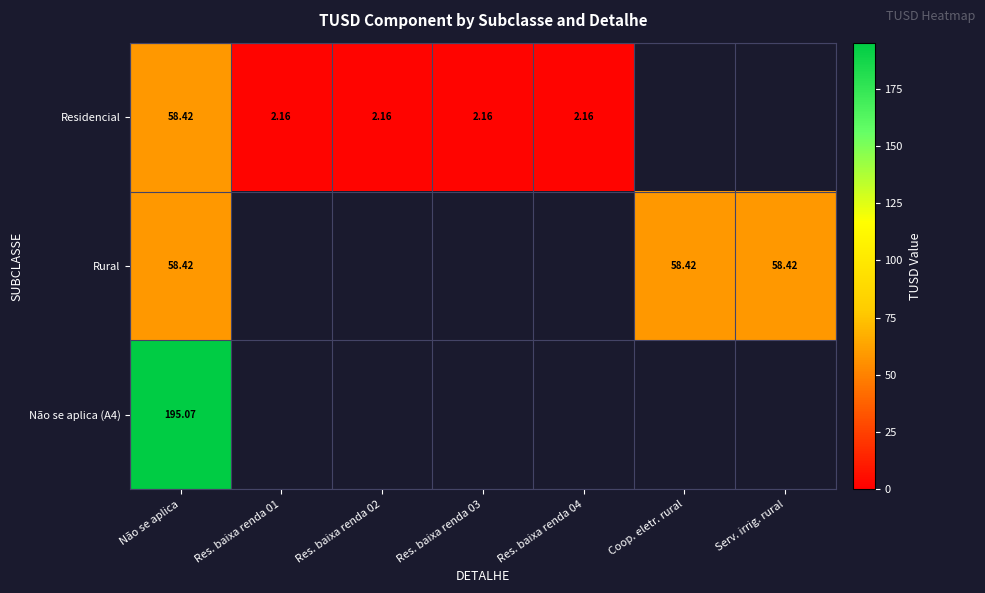

The value of Residencial at Res. baixa renda 03 is 0.6. True or false?

False